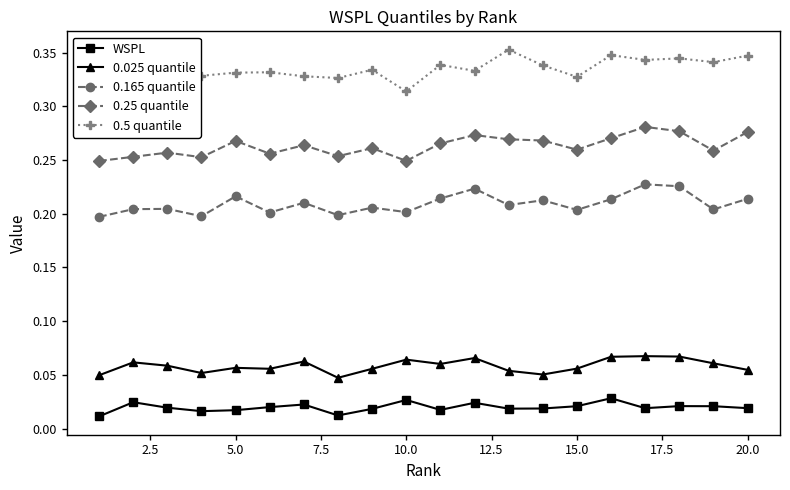

True or false: 0.25 quantile has more than 2 points higher than both neighbors.

True